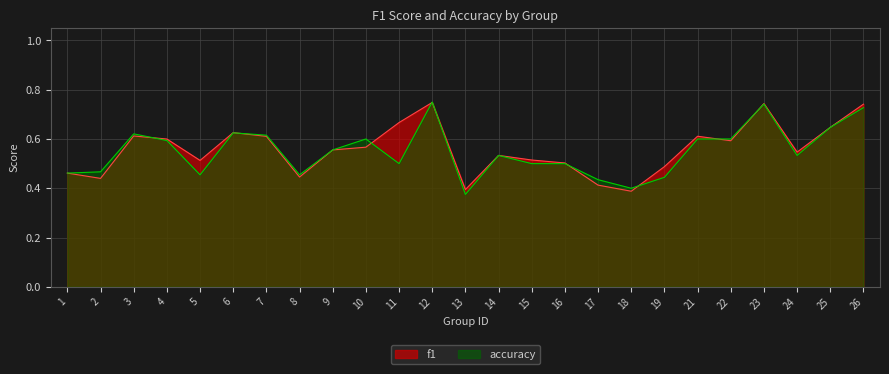

Rank the series at 26 from lowest to highest value.

accuracy, f1